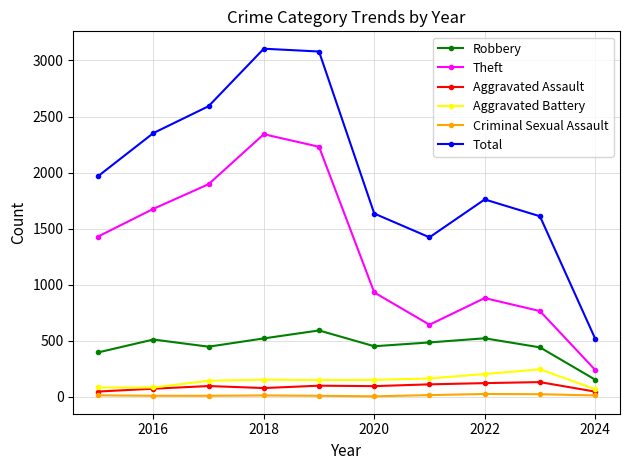

Which series has the largest range (max minus min)?

Total